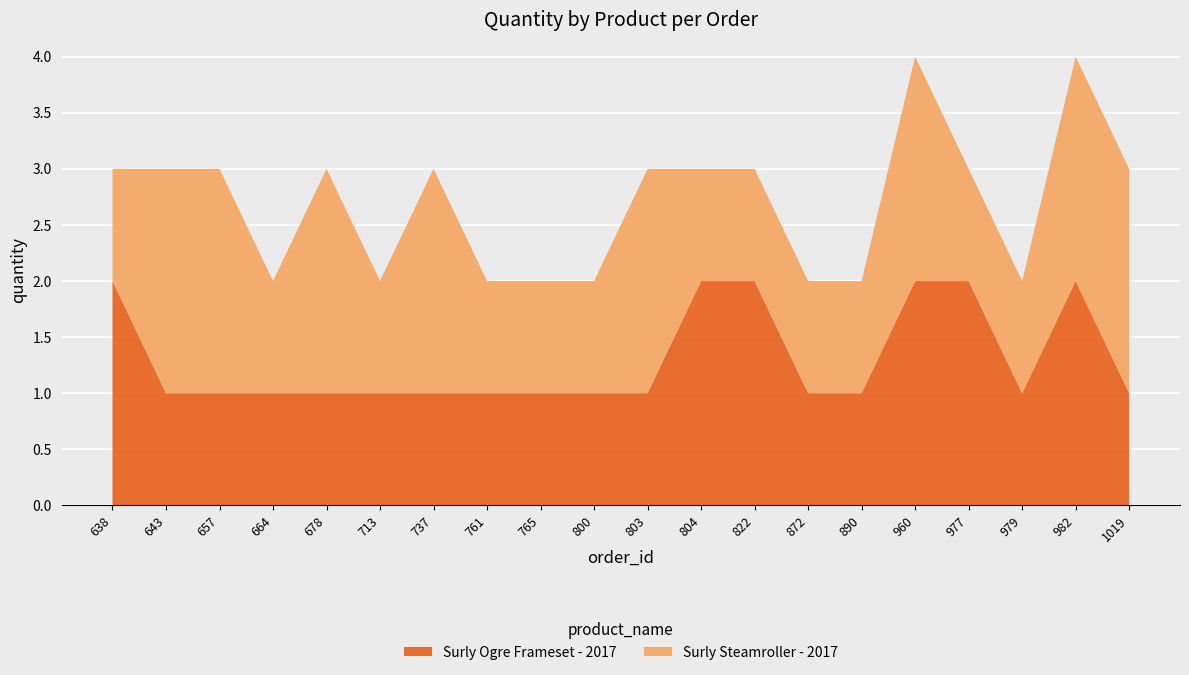

Reading left to right, transcribe all the data shown in this chart.

Surly Ogre Frameset - 2017: 638=2	643=1	657=1	664=1	678=1	713=1	737=1	761=1	765=1	800=1	803=1	804=2	822=2	872=1	890=1	960=2	977=2	979=1	982=2	1019=1
Surly Steamroller - 2017: 638=1	643=2	657=2	664=1	678=2	713=1	737=2	761=1	765=1	800=1	803=2	804=1	822=1	872=1	890=1	960=2	977=1	979=1	982=2	1019=2